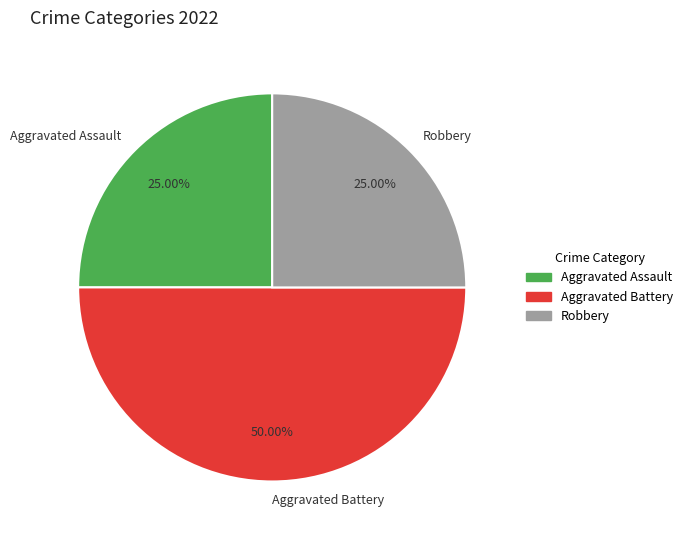

Count the number of slices in the pie.

3